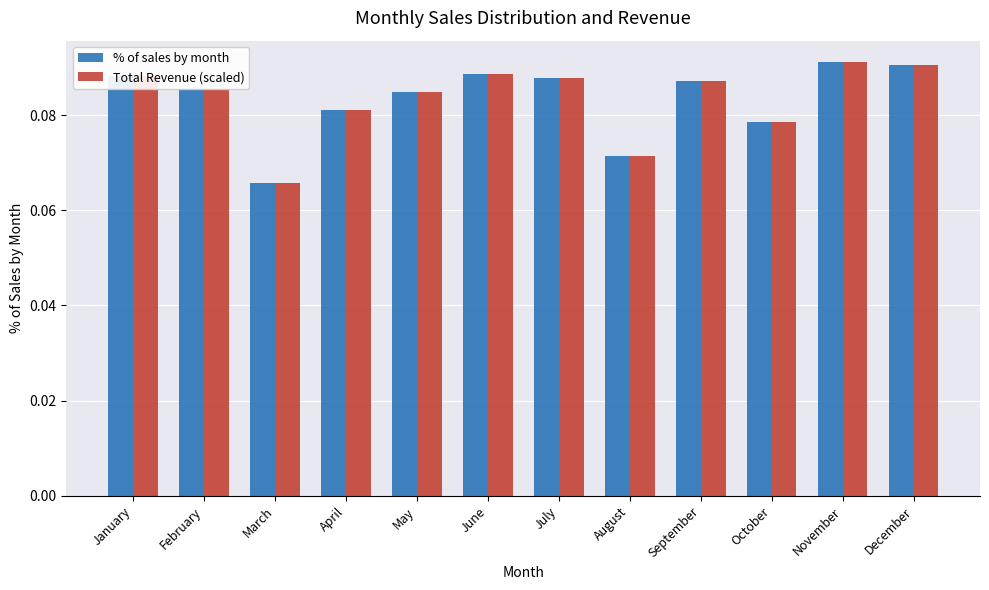

What is the sum of all Total Revenue (scaled) values?

1.0